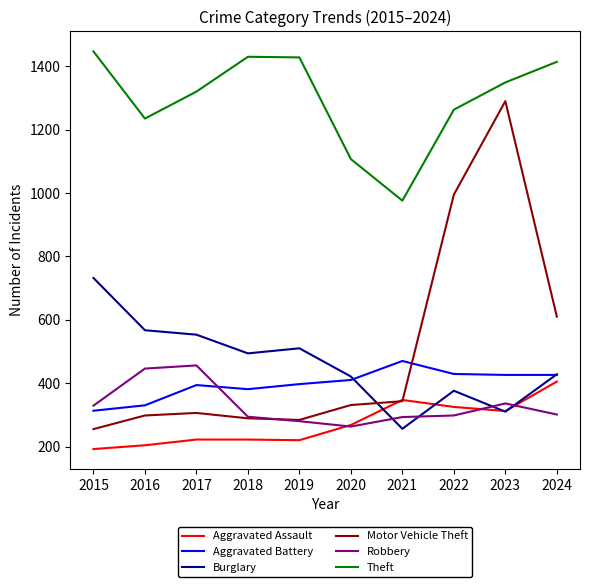

At which category does the chart reach its minimum across all series?

2015